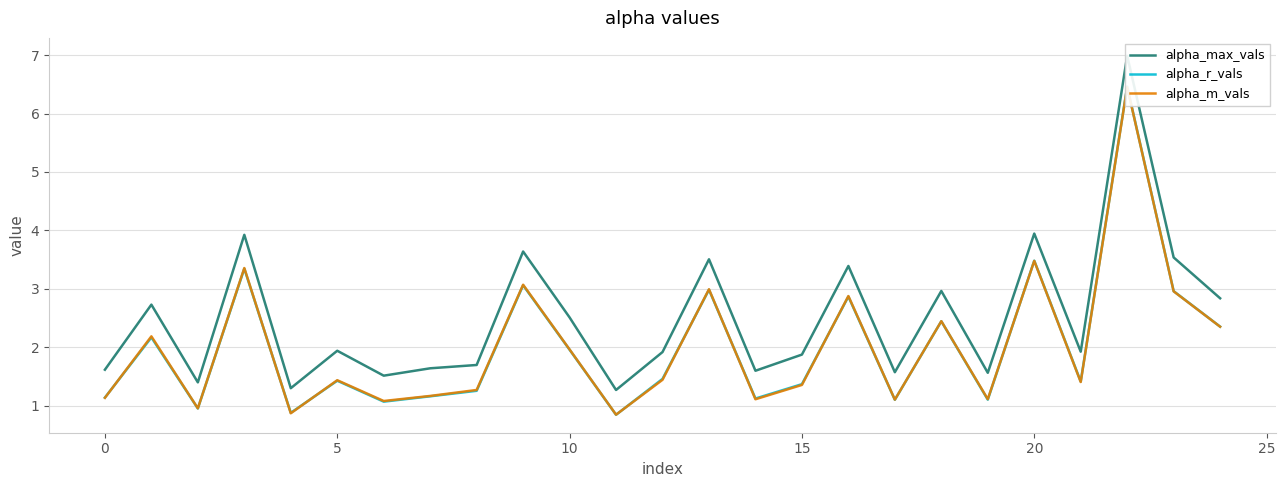

True or false: alpha_r_vals and alpha_m_vals intersect in this chart.

True